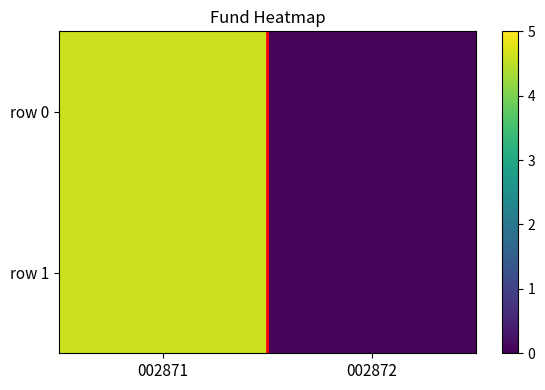

At 002872, list the series in order from largest to smallest.

row 0, row 1